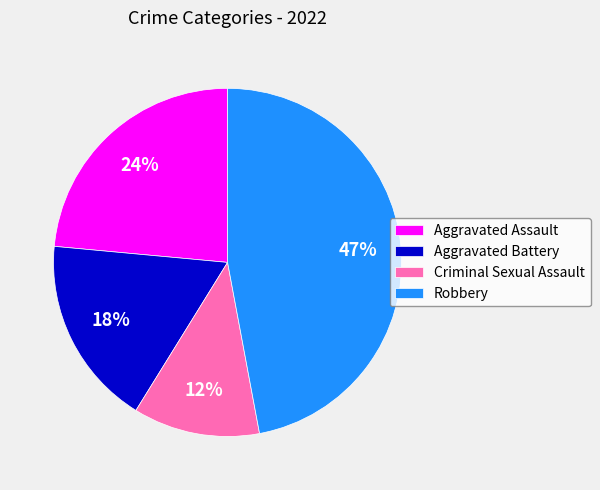

To the nearest percent, what is the average slice percentage?

25%